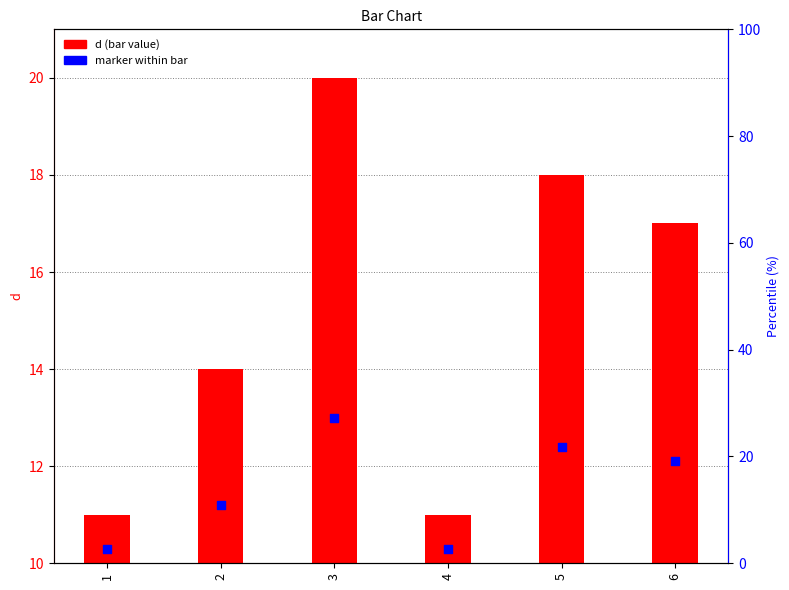

Which has a higher value, 4 or 5?

5